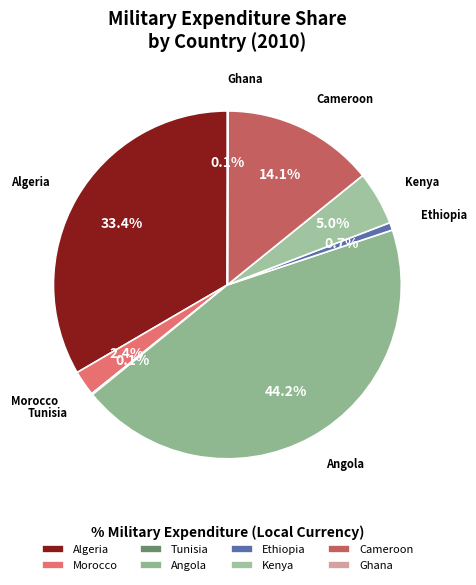

Does Angola account for over 50% of the chart?

No